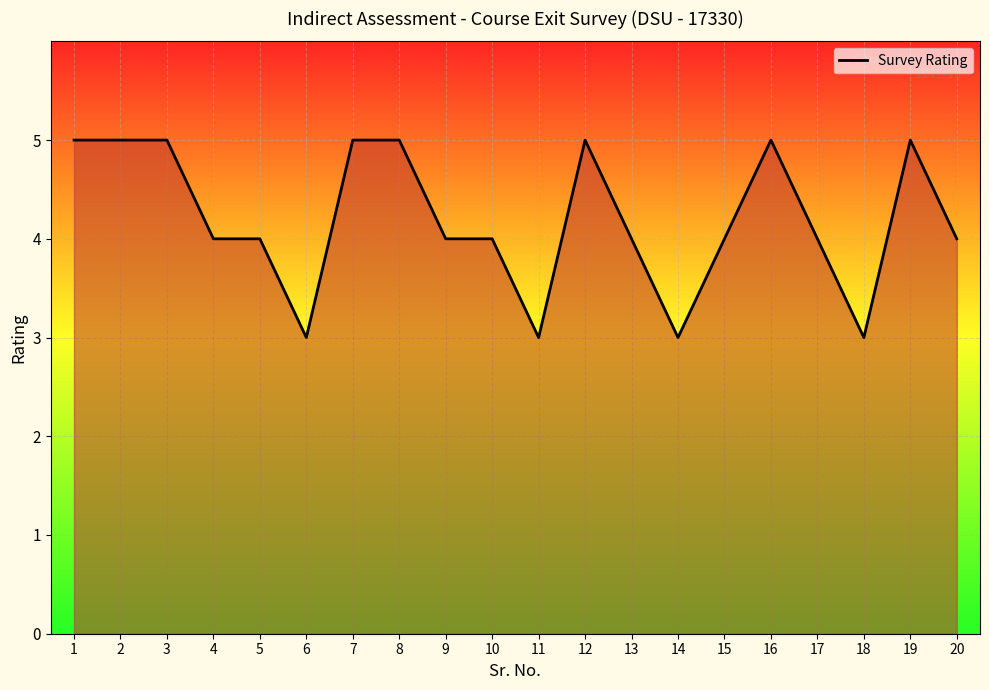

What is the maximum value shown in the chart?

5